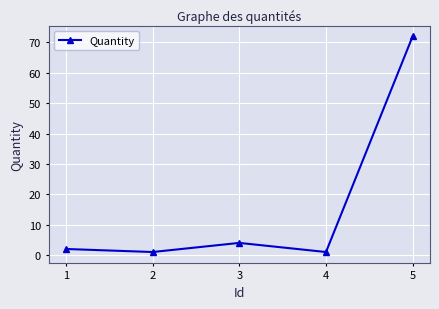

Reading left to right, what are all the values shown in this chart?

2	1	4	1	72